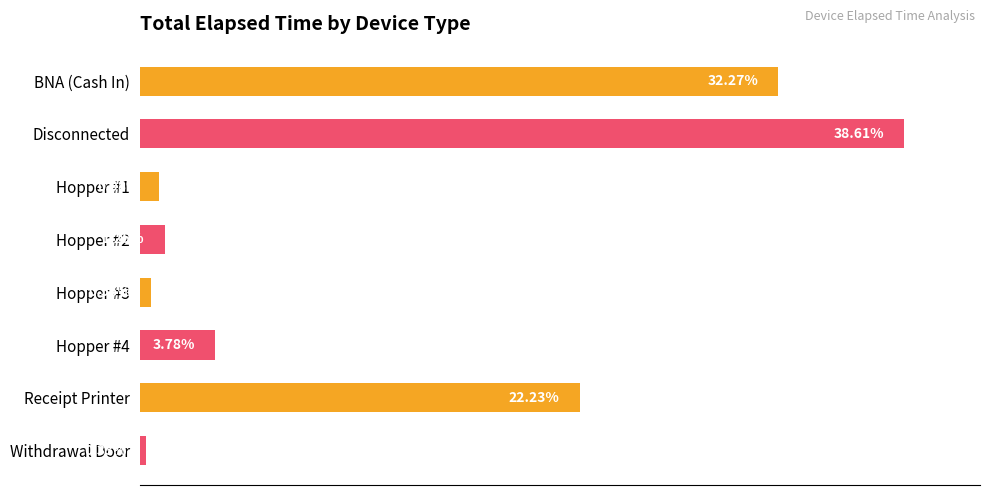

Which category has the highest value across all series?

Disconnected